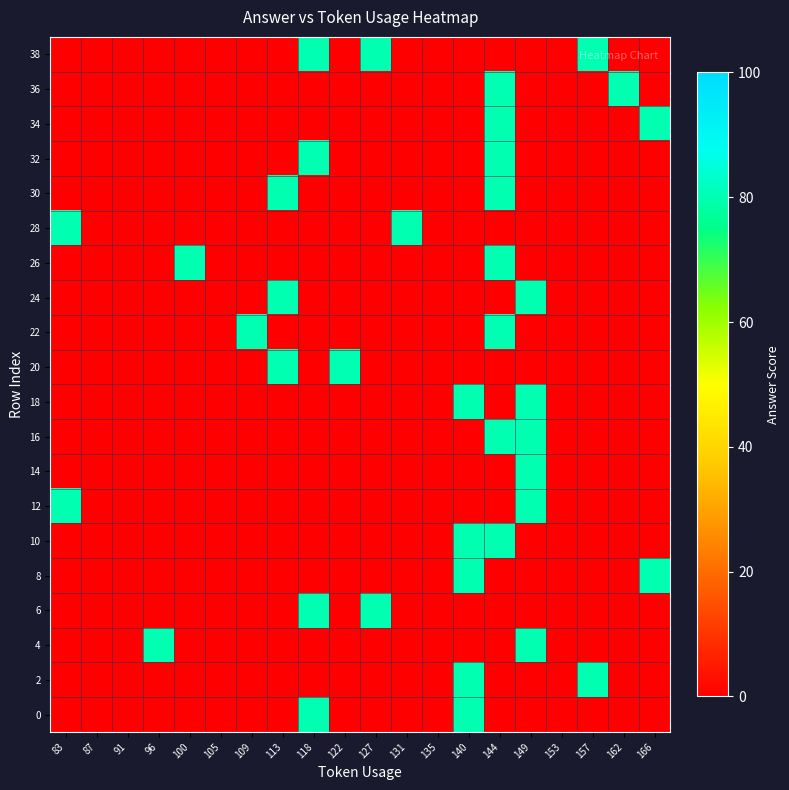

Reading left to right, what are all the values shown in this chart?

0: 83=0	87=0	91=0	96=0	100=0	105=0	109=0	113=0	118=80	122=0	127=0	131=0	135=0	140=80	144=0	149=0	153=0	157=0	162=0	166=0
2: 83=0	87=0	91=0	96=0	100=0	105=0	109=0	113=0	118=0	122=0	127=0	131=0	135=0	140=80	144=0	149=0	153=0	157=80	162=0	166=0
4: 83=0	87=0	91=0	96=80	100=0	105=0	109=0	113=0	118=0	122=0	127=0	131=0	135=0	140=0	144=0	149=80	153=0	157=0	162=0	166=0
6: 83=0	87=0	91=0	96=0	100=0	105=0	109=0	113=0	118=80	122=0	127=80	131=0	135=0	140=0	144=0	149=0	153=0	157=0	162=0	166=0
8: 83=0	87=0	91=0	96=0	100=0	105=0	109=0	113=0	118=0	122=0	127=0	131=0	135=0	140=80	144=0	149=0	153=0	157=0	162=0	166=80
10: 83=0	87=0	91=0	96=0	100=0	105=0	109=0	113=0	118=0	122=0	127=0	131=0	135=0	140=80	144=80	149=0	153=0	157=0	162=0	166=0
12: 83=80	87=0	91=0	96=0	100=0	105=0	109=0	113=0	118=0	122=0	127=0	131=0	135=0	140=0	144=0	149=80	153=0	157=0	162=0	166=0
14: 83=0	87=0	91=0	96=0	100=0	105=0	109=0	113=0	118=0	122=0	127=0	131=0	135=0	140=0	144=0	149=80	153=0	157=0	162=0	166=0
16: 83=0	87=0	91=0	96=0	100=0	105=0	109=0	113=0	118=0	122=0	127=0	131=0	135=0	140=0	144=80	149=80	153=0	157=0	162=0	166=0
18: 83=0	87=0	91=0	96=0	100=0	105=0	109=0	113=0	118=0	122=0	127=0	131=0	135=0	140=80	144=0	149=80	153=0	157=0	162=0	166=0
20: 83=0	87=0	91=0	96=0	100=0	105=0	109=0	113=80	118=0	122=80	127=0	131=0	135=0	140=0	144=0	149=0	153=0	157=0	162=0	166=0
22: 83=0	87=0	91=0	96=0	100=0	105=0	109=80	113=0	118=0	122=0	127=0	131=0	135=0	140=0	144=80	149=0	153=0	157=0	162=0	166=0
24: 83=0	87=0	91=0	96=0	100=0	105=0	109=0	113=80	118=0	122=0	127=0	131=0	135=0	140=0	144=0	149=80	153=0	157=0	162=0	166=0
26: 83=0	87=0	91=0	96=0	100=80	105=0	109=0	113=0	118=0	122=0	127=0	131=0	135=0	140=0	144=80	149=0	153=0	157=0	162=0	166=0
28: 83=80	87=0	91=0	96=0	100=0	105=0	109=0	113=0	118=0	122=0	127=0	131=80	135=0	140=0	144=0	149=0	153=0	157=0	162=0	166=0
30: 83=0	87=0	91=0	96=0	100=0	105=0	109=0	113=80	118=0	122=0	127=0	131=0	135=0	140=0	144=80	149=0	153=0	157=0	162=0	166=0
32: 83=0	87=0	91=0	96=0	100=0	105=0	109=0	113=0	118=80	122=0	127=0	131=0	135=0	140=0	144=80	149=0	153=0	157=0	162=0	166=0
34: 83=0	87=0	91=0	96=0	100=0	105=0	109=0	113=0	118=0	122=0	127=0	131=0	135=0	140=0	144=80	149=0	153=0	157=0	162=0	166=80
36: 83=0	87=0	91=0	96=0	100=0	105=0	109=0	113=0	118=0	122=0	127=0	131=0	135=0	140=0	144=80	149=0	153=0	157=0	162=80	166=0
38: 83=0	87=0	91=0	96=0	100=0	105=0	109=0	113=0	118=80	122=0	127=80	131=0	135=0	140=0	144=0	149=0	153=0	157=80	162=0	166=0